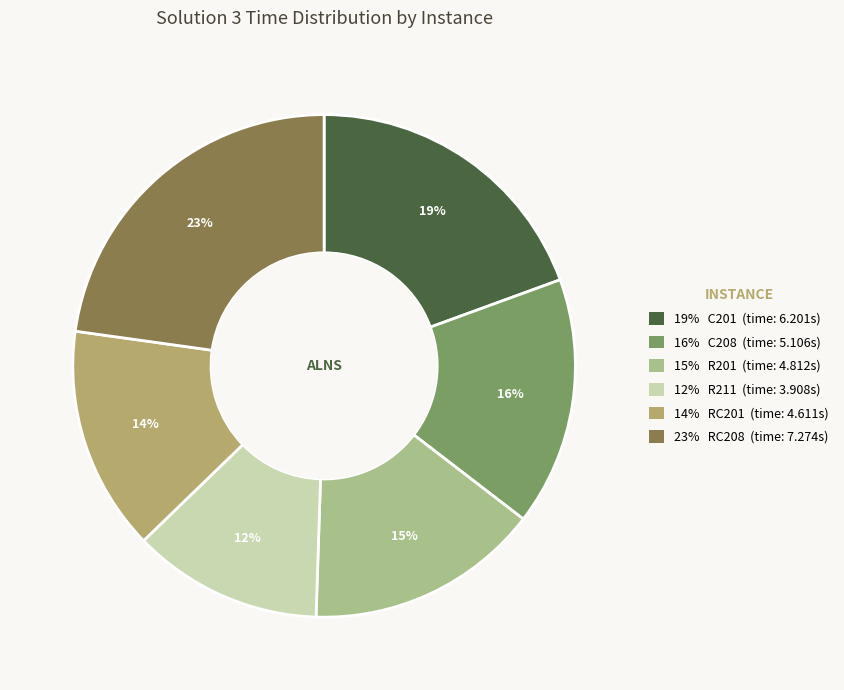

Which category has the biggest portion of the pie?

23% RC208 (time: 7.274s)